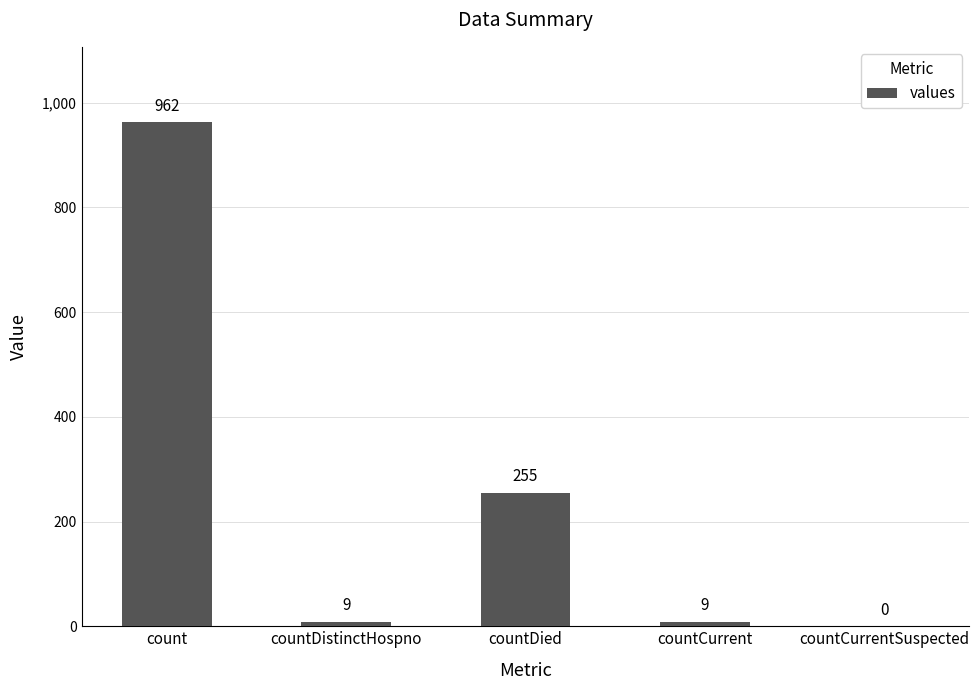

The chart shows a value of 255 at countDied. True or false?

True